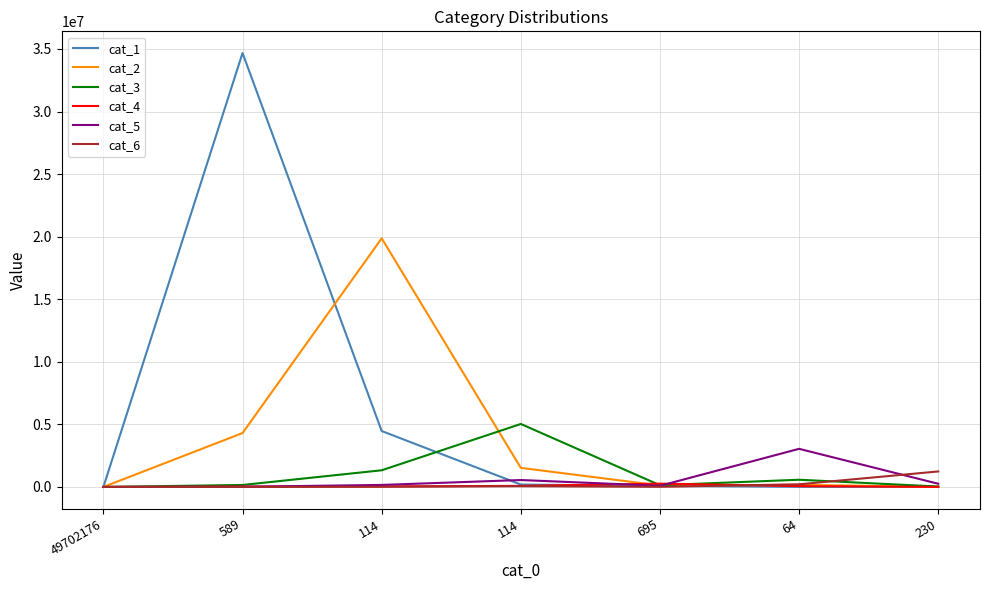

Rank the series at 589 from highest to lowest value.

cat_1, cat_2, cat_3, cat_4, cat_5, cat_6